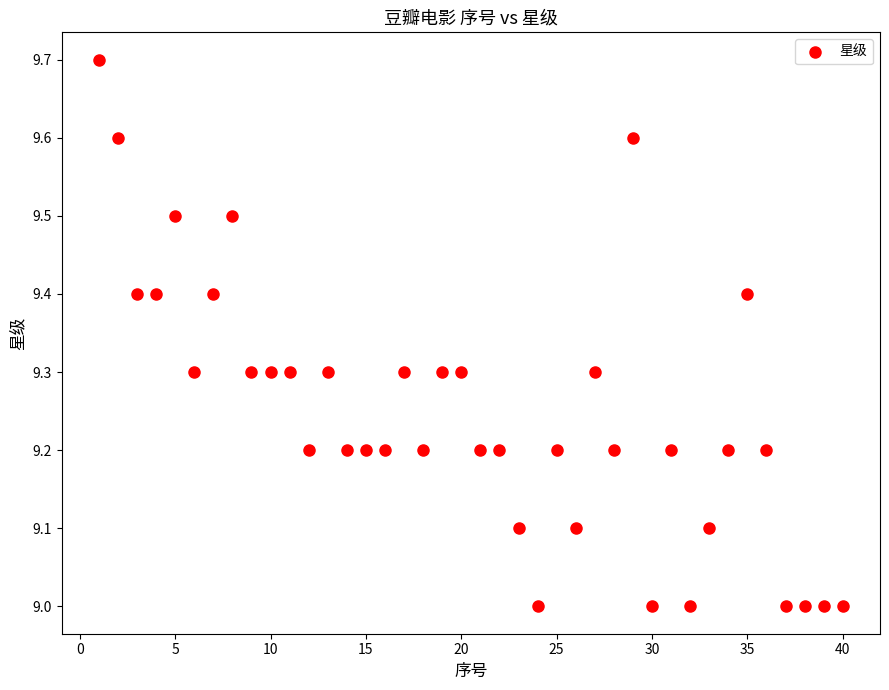

What is the range of Y values (max minus min)?

0.7